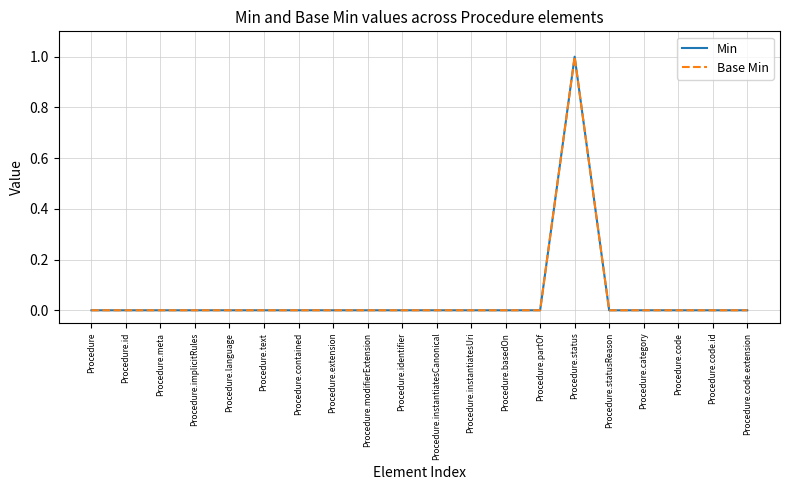

True or false: Min and Base Min cross at least once.

False